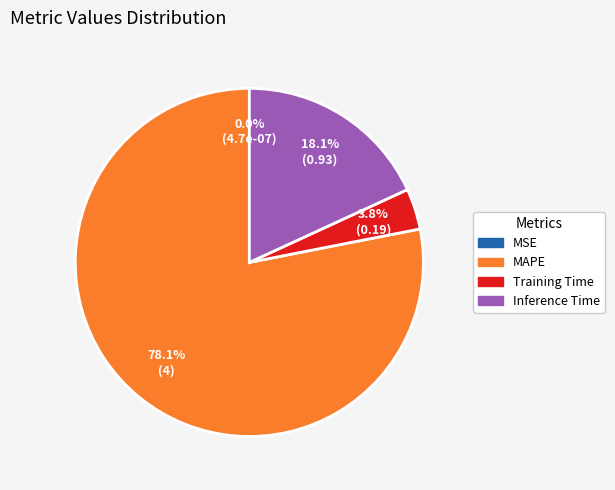

Is there a majority slice in this chart?

Yes